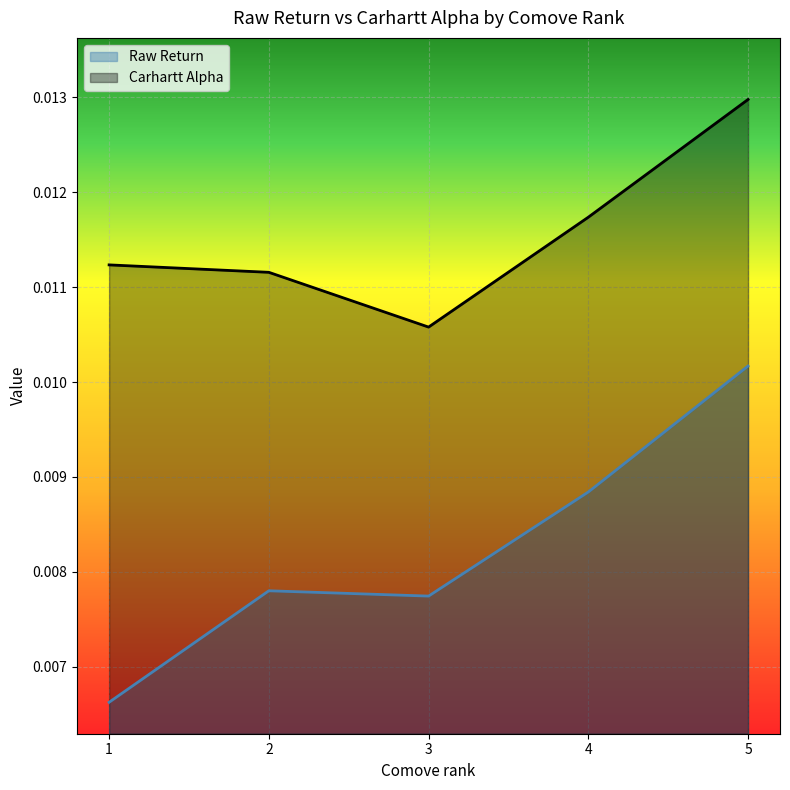

In Raw Return, how many points are lower than both neighbors (excluding endpoints)?

1